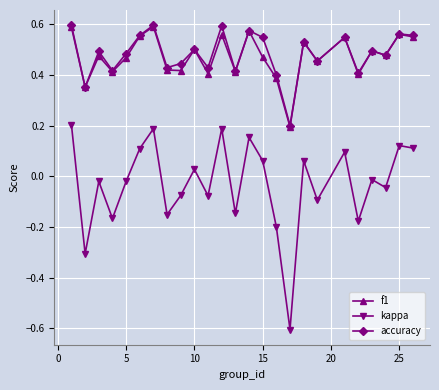

In kappa, how many points are lower than both neighbors (excluding endpoints)?

9